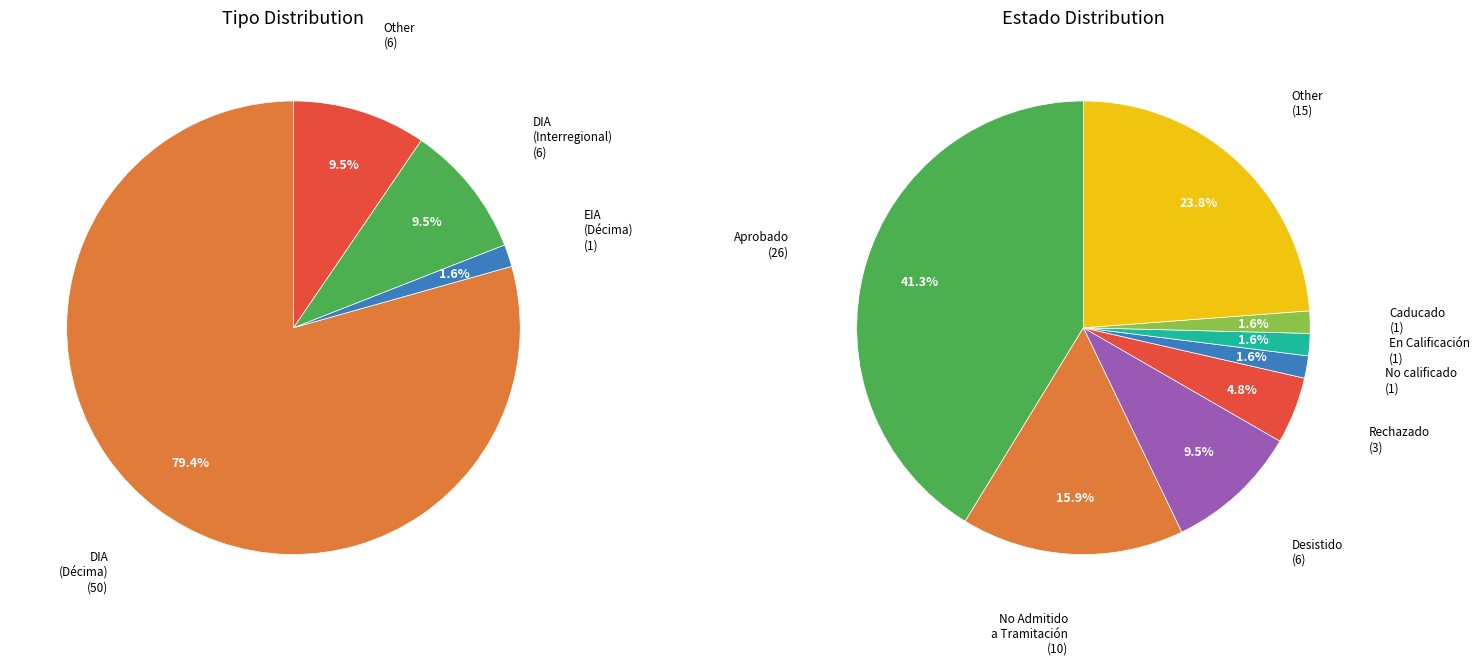

The DIA slice represents 89% of the pie. True or false?

True